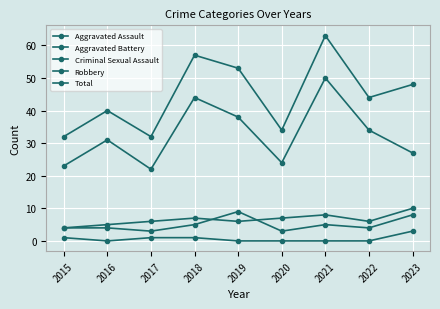

What is the value of the Robbery point at the 6th from the left?

24